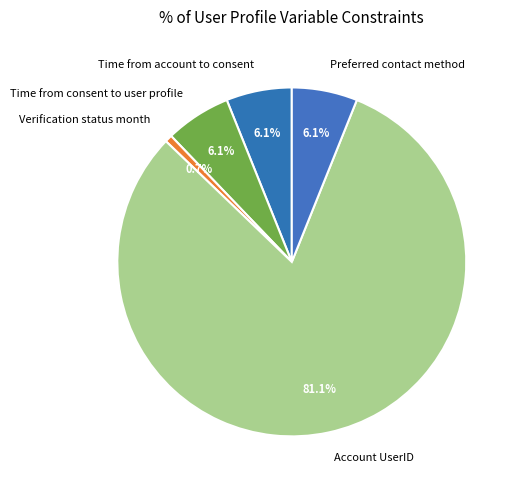

To the nearest percent, what percentage of the pie is Preferred contact method?

6%